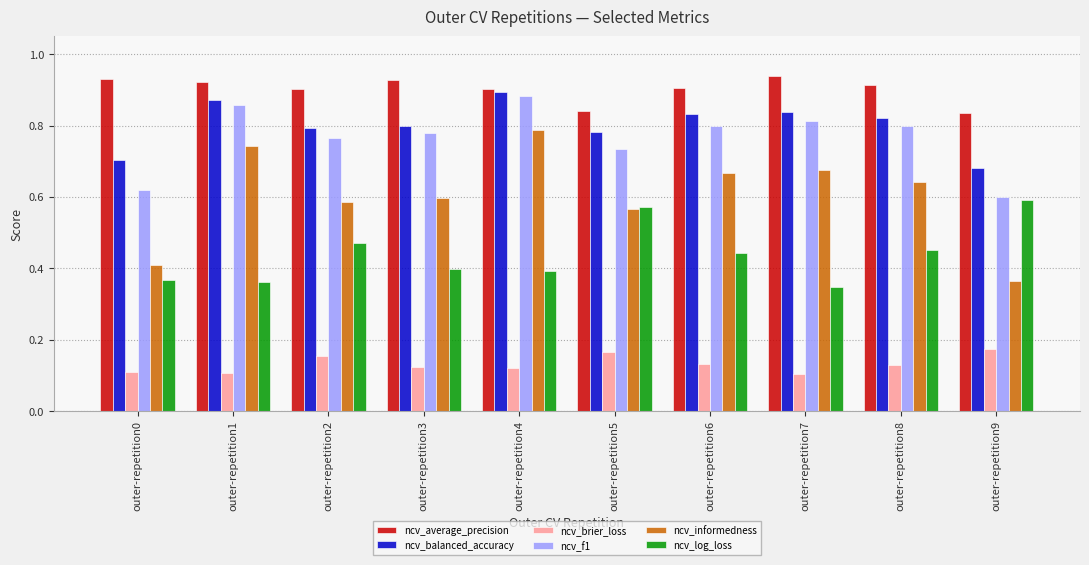

What is the sum of the ncv_informedness values at outer-repetition4 and outer-repetition8?

1.4